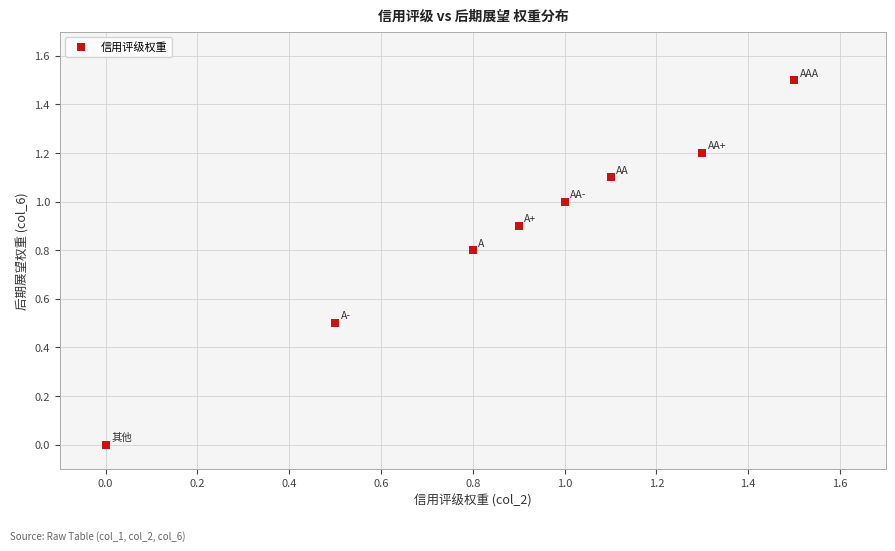

What is the range of Y values (max minus min)?

1.5